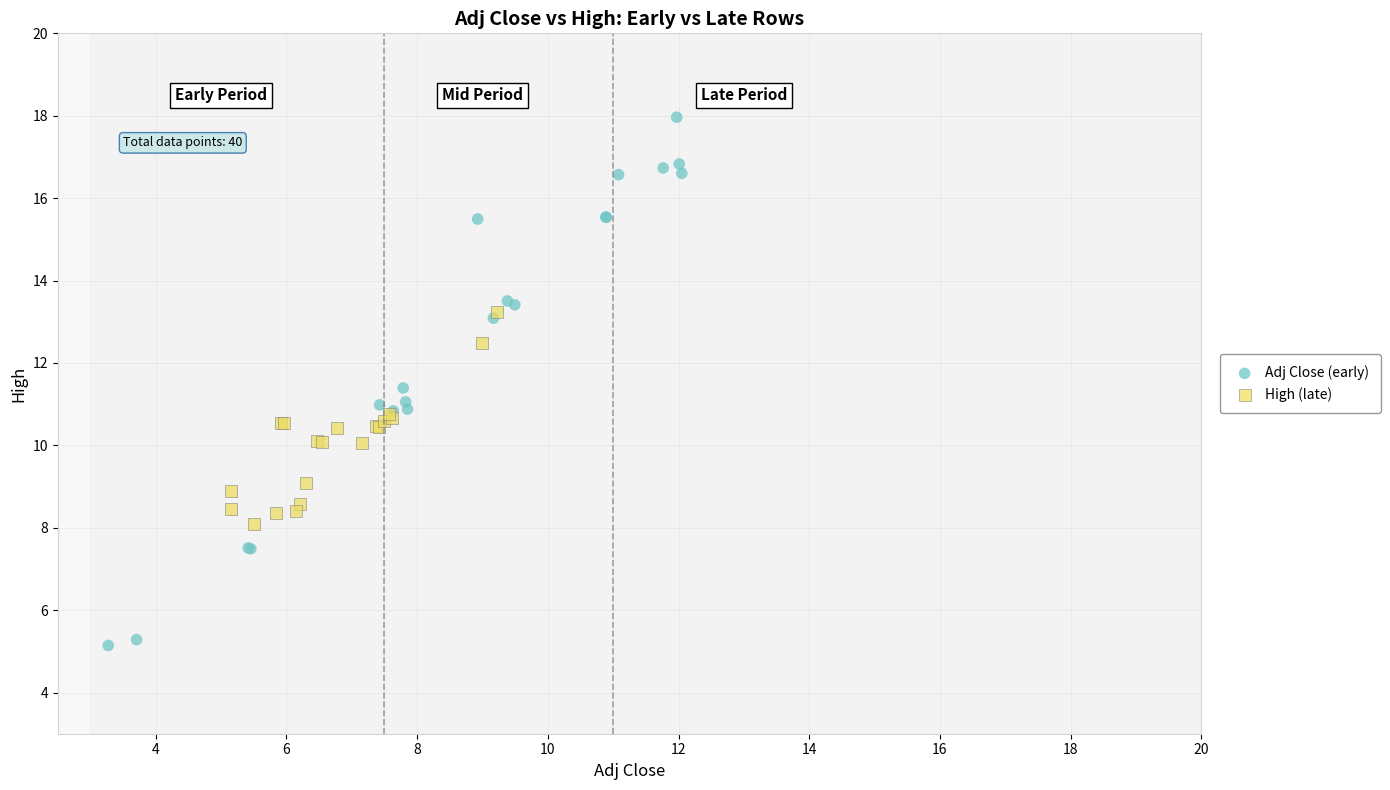

What are all the series names shown in the legend?

Adj Close (early), High (late)